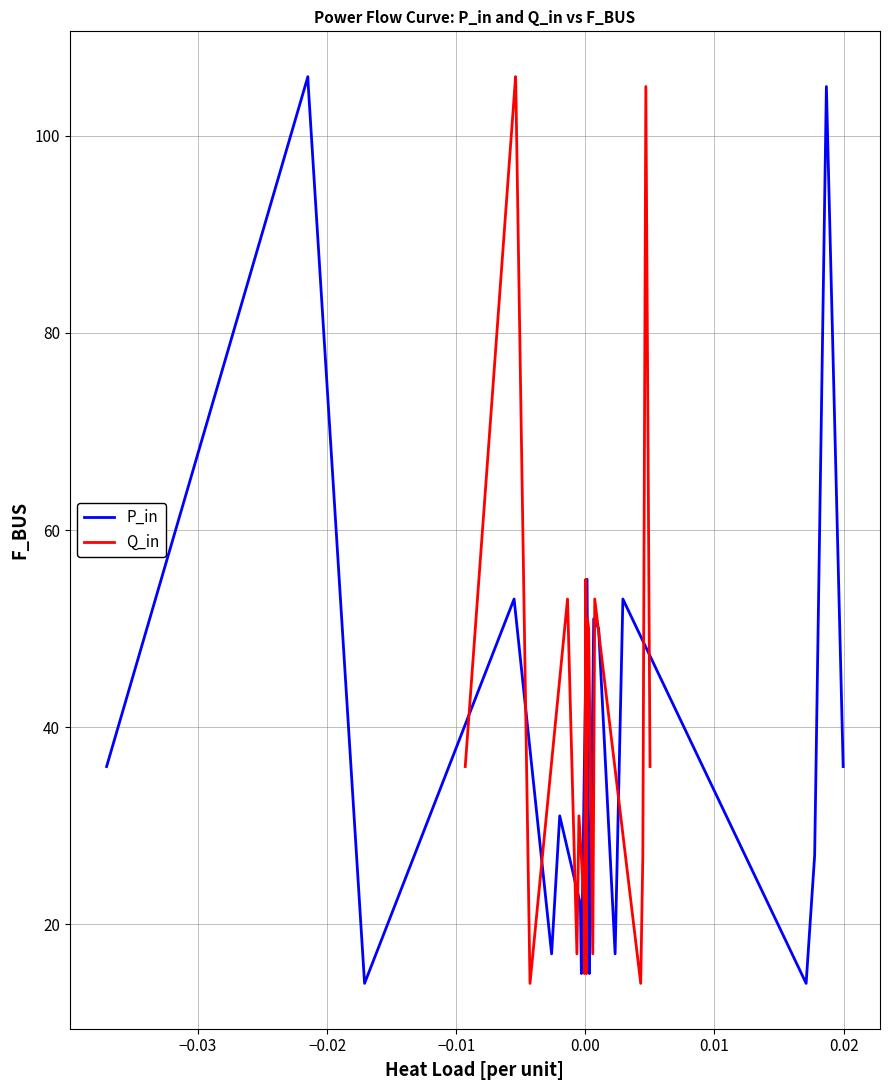

Is this an area chart (filled region under the line)?

No